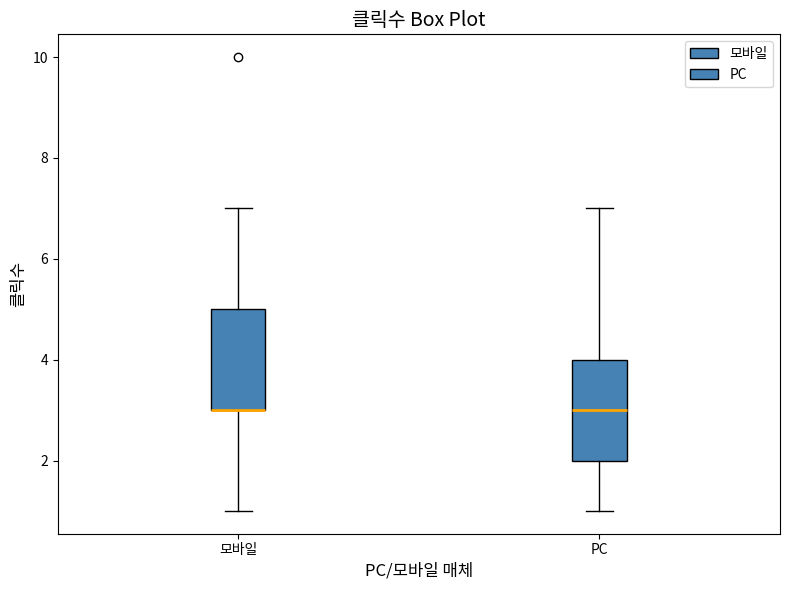

Where does the upper whisker of the box for 모바일 end on the y-axis? The values are not printed on the chart, so give them approximately, as read against the axis.

7